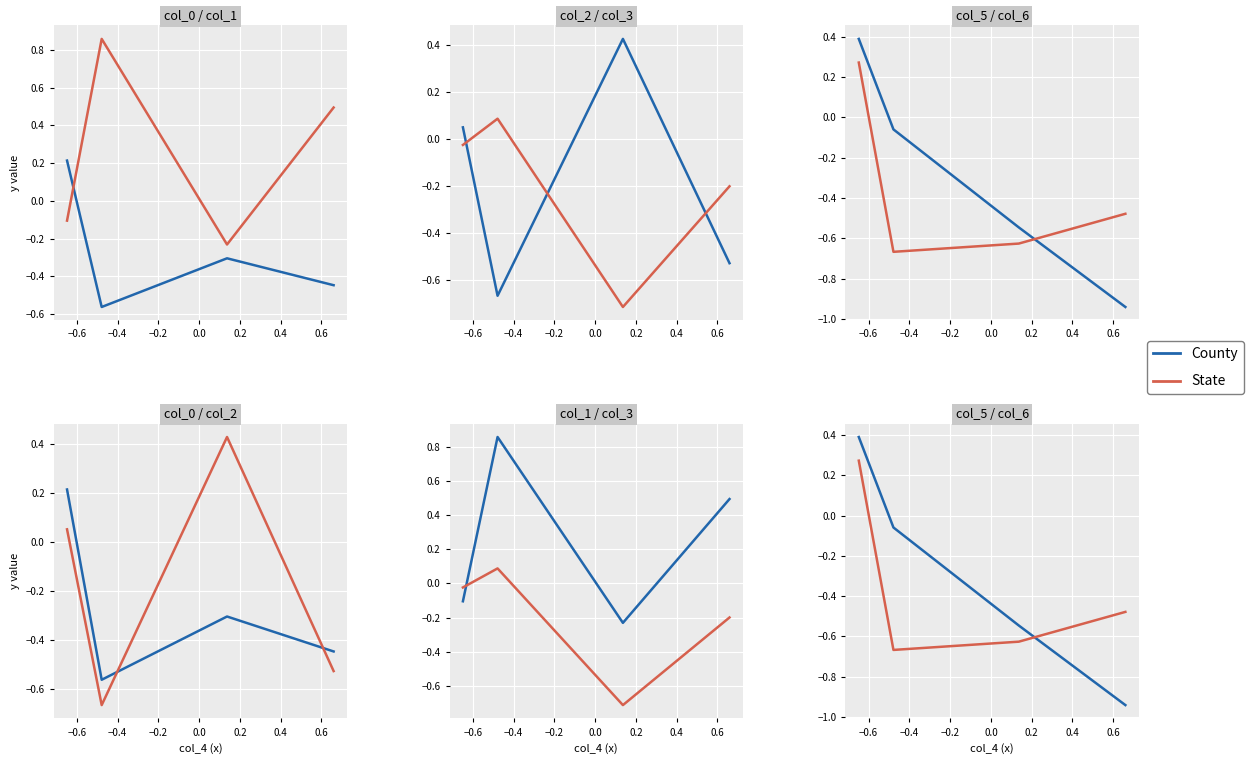

The value of County at −0.6 is -0.0. True or false?

False